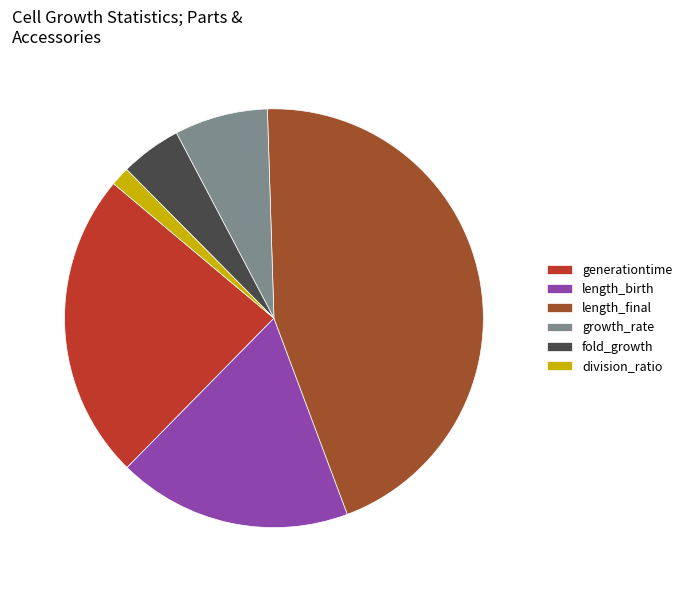

Between division_ratio and fold_growth, which is larger?

fold_growth